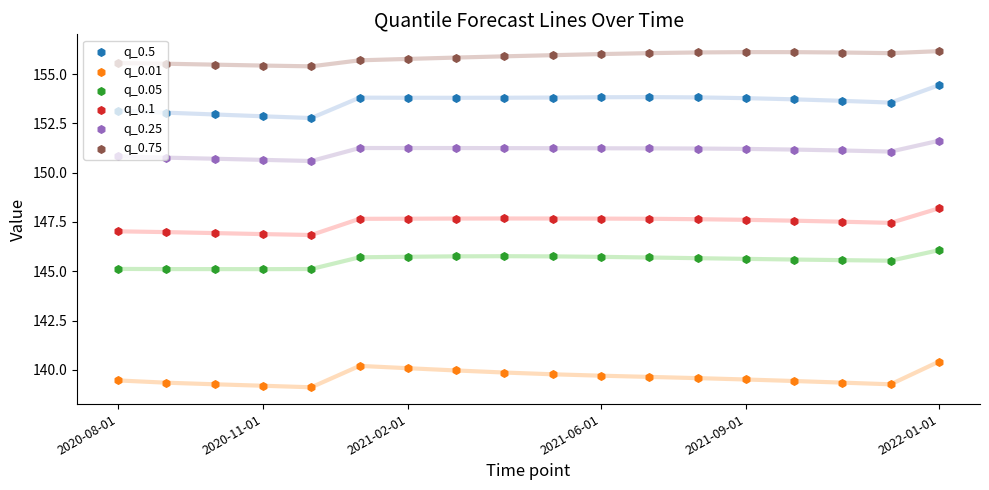

At how many categories does at least one series exceed 155?

18